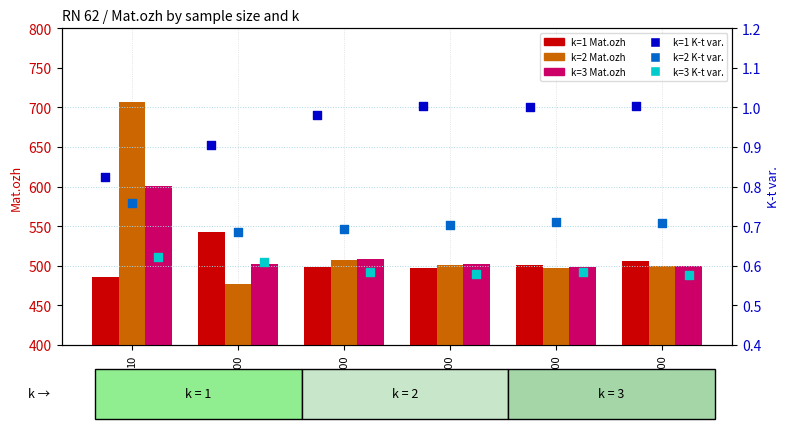

Which series contains the highest Y value?

k=2 Mat.ozh